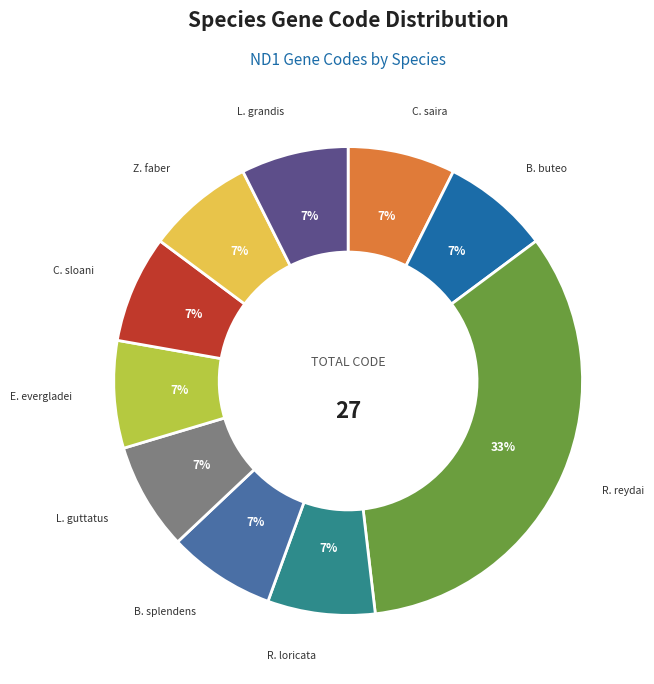

To the nearest percent, what is the average slice percentage?

10%